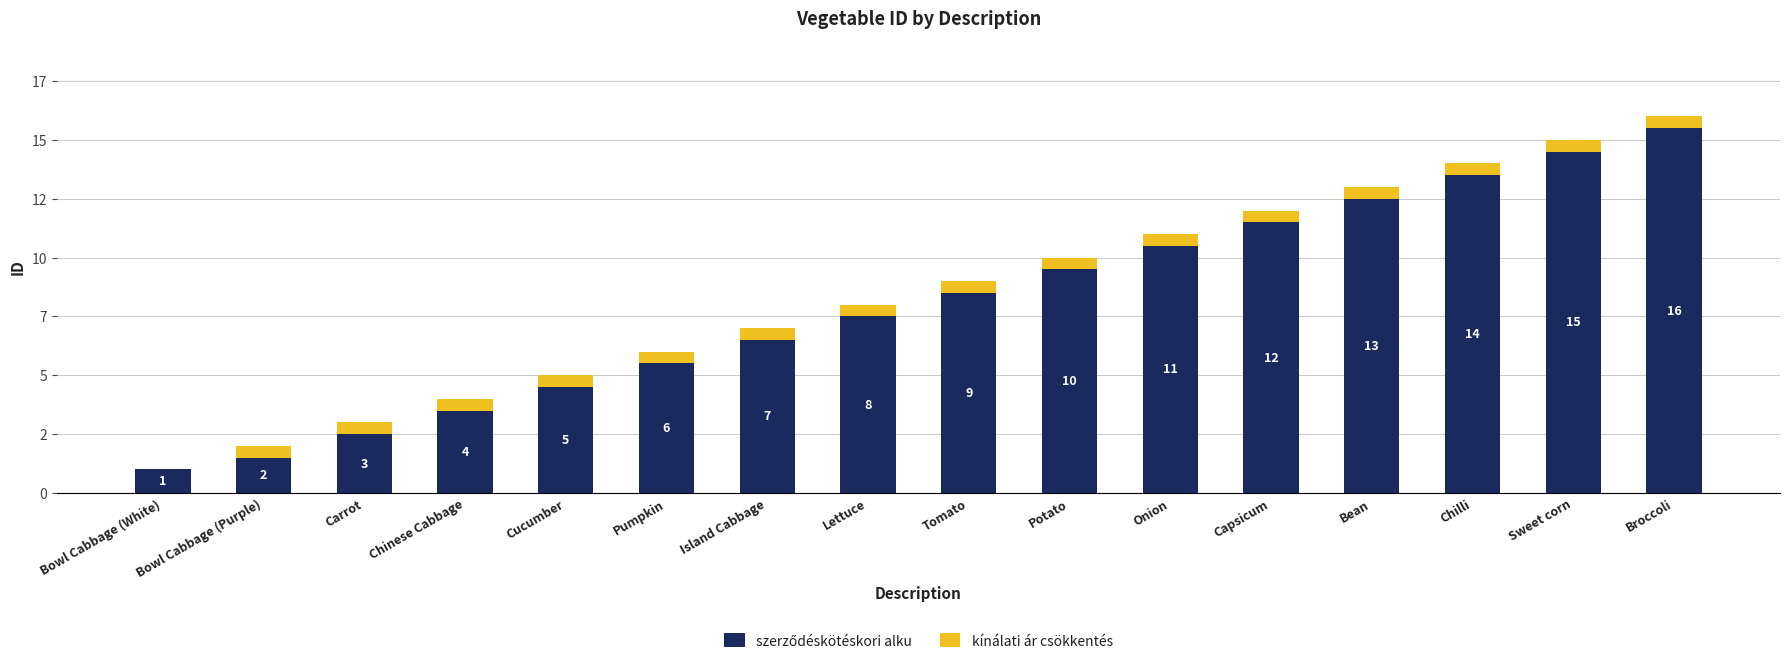

What is the label of the 4th bar from the right?

Bean